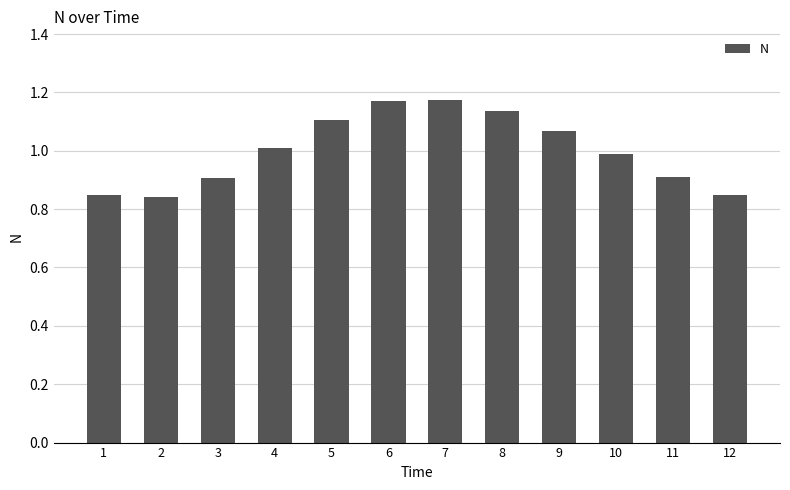

What is the difference between the maximum and minimum values?

0.3